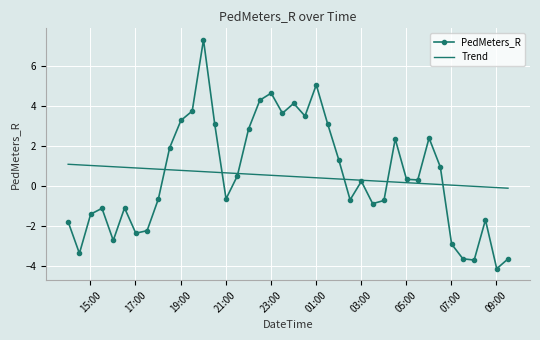

List the series in order of their peak value, highest first.

PedMeters_R, Trend